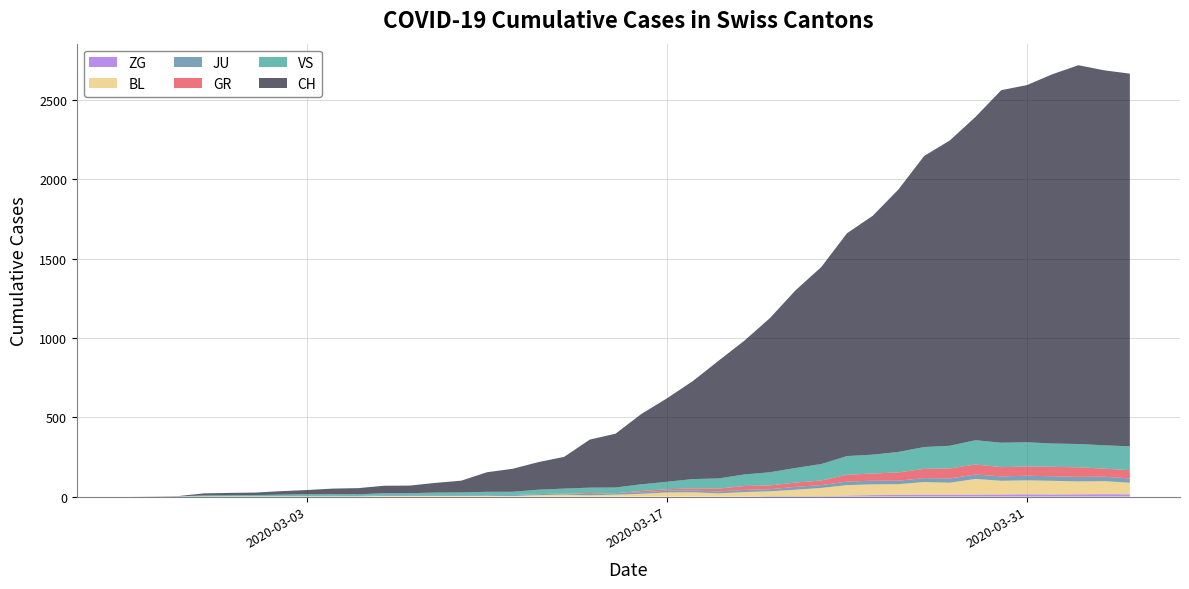

Reading left to right, what are all the values shown in this chart?

CH: 0=0	1=1	2=2	3=13	4=15	5=16	6=22	7=27	8=35	9=39	10=47	11=48	12=61	13=74	14=123	15=145	16=174	17=200	18=303	19=339	20=443	21=526	22=617	23=741	24=842	25=971	26=1120	27=1241	28=1404	29=1505	30=1654	31=1834	32=1924	33=2038	34=2222	35=2251	36=2328	37=2387	38=2363	39=2349
GR: 0=0	1=0	2=0	3=0	4=0	5=0	6=0	7=0	8=0	9=0	10=0	11=0	12=0	13=0	14=0	15=0	16=0	17=0	18=6	19=0	20=9	21=9	22=13	23=18	24=24	25=24	26=27	27=29	28=43	29=45	30=52	31=58	32=63	33=63	34=58	35=58	36=59	37=60	38=51	39=52
JU: 0=0	1=0	2=1	3=1	4=1	5=1	6=1	7=1	8=1	9=2	10=5	11=5	12=5	13=5	14=5	15=6	16=6	17=8	18=8	19=9	20=9	21=11	22=11	23=12	24=14	25=13	26=18	27=18	28=22	29=23	30=22	31=25	32=27	33=28	34=28	35=29	36=29	37=29	38=28	39=27
VS: 0=0	1=0	2=0	3=6	4=6	5=7	6=10	7=12	8=13	9=11	10=12	11=12	12=16	13=17	14=20	15=21	16=28	17=30	18=34	19=36	20=42	21=47	22=59	23=64	24=73	25=83	26=92	27=104	28=118	29=119	30=129	31=138	32=143	33=153	34=154	35=153	36=147	37=147	38=147	39=150
BL: 0=0	1=0	2=0	3=0	4=1	5=1	6=1	7=1	8=1	9=1	10=4	11=4	12=4	13=4	14=5	15=3	16=9	17=12	18=8	19=12	20=17	21=26	22=27	23=19	24=27	25=30	26=40	27=51	28=66	29=68	30=68	31=79	32=75	33=99	34=86	35=88	36=86	37=81	38=82	39=73
ZG: 0=0	1=0	2=0	3=0	4=0	5=0	6=0	7=0	8=0	9=0	10=0	11=0	12=0	13=0	14=0	15=0	16=0	17=0	18=0	19=0	20=0	21=0	22=0	23=1	24=1	25=3	26=3	27=3	28=6	29=9	30=10	31=12	32=12	33=12	34=13	35=14	36=13	37=14	38=15	39=14